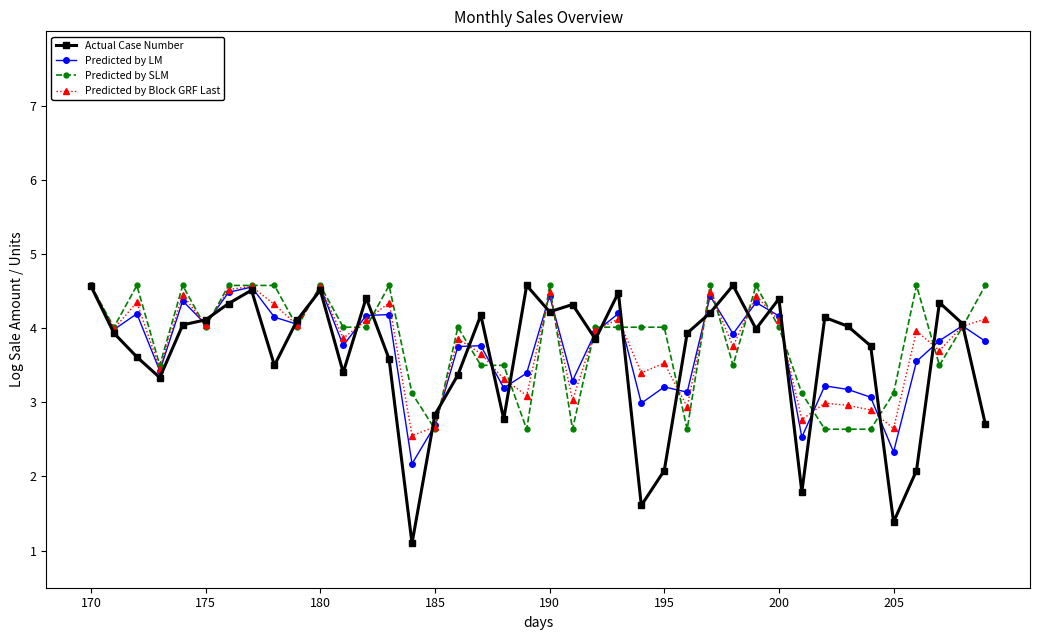

Does the chart display data point markers on the line(s)?

Yes